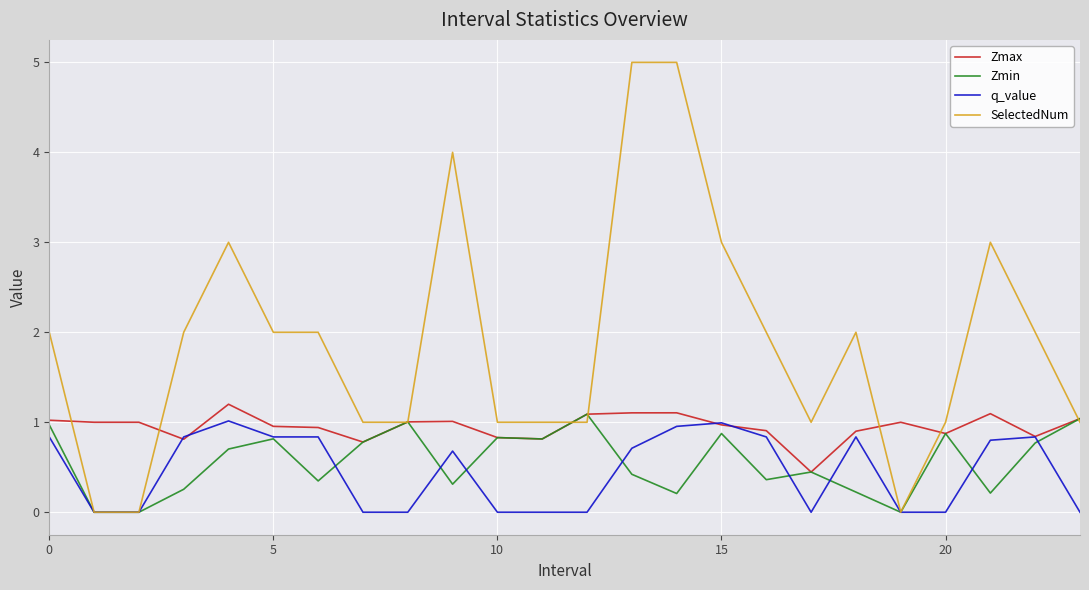

What is the maximum value shown in the chart?

5.0